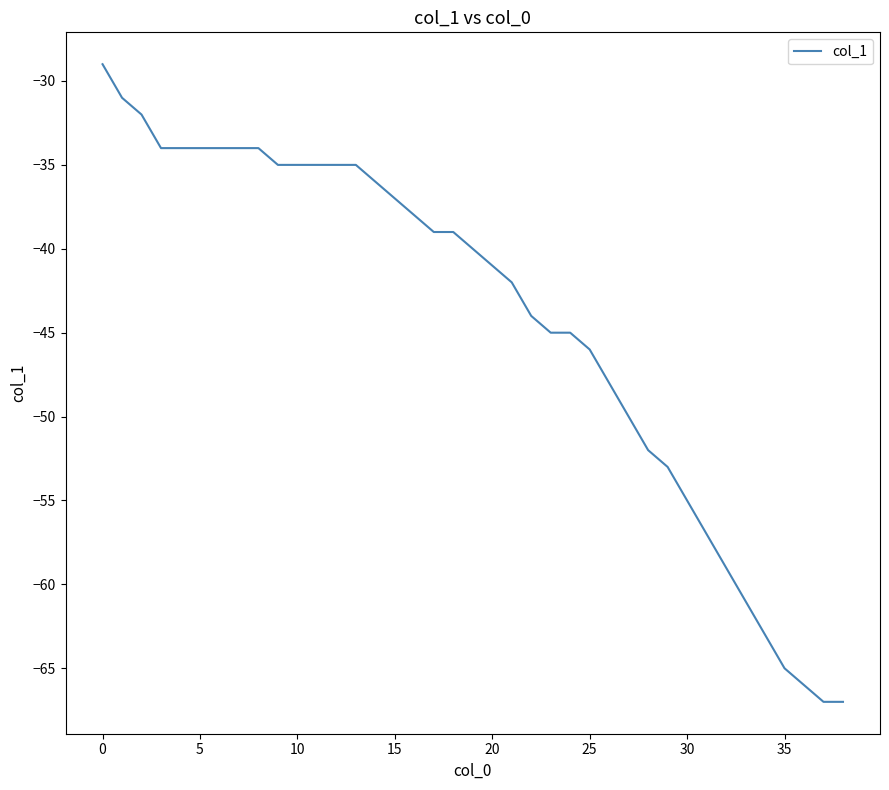

What is the maximum value shown in the chart?

-29